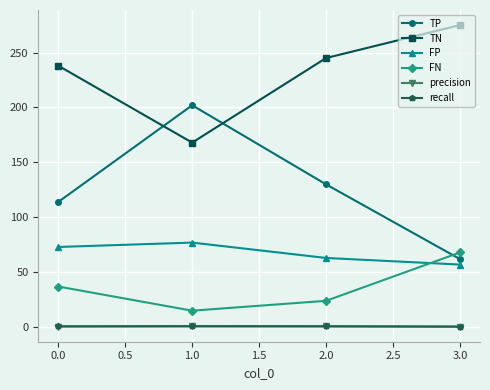

What is the lowest value of the FN series?

15.0